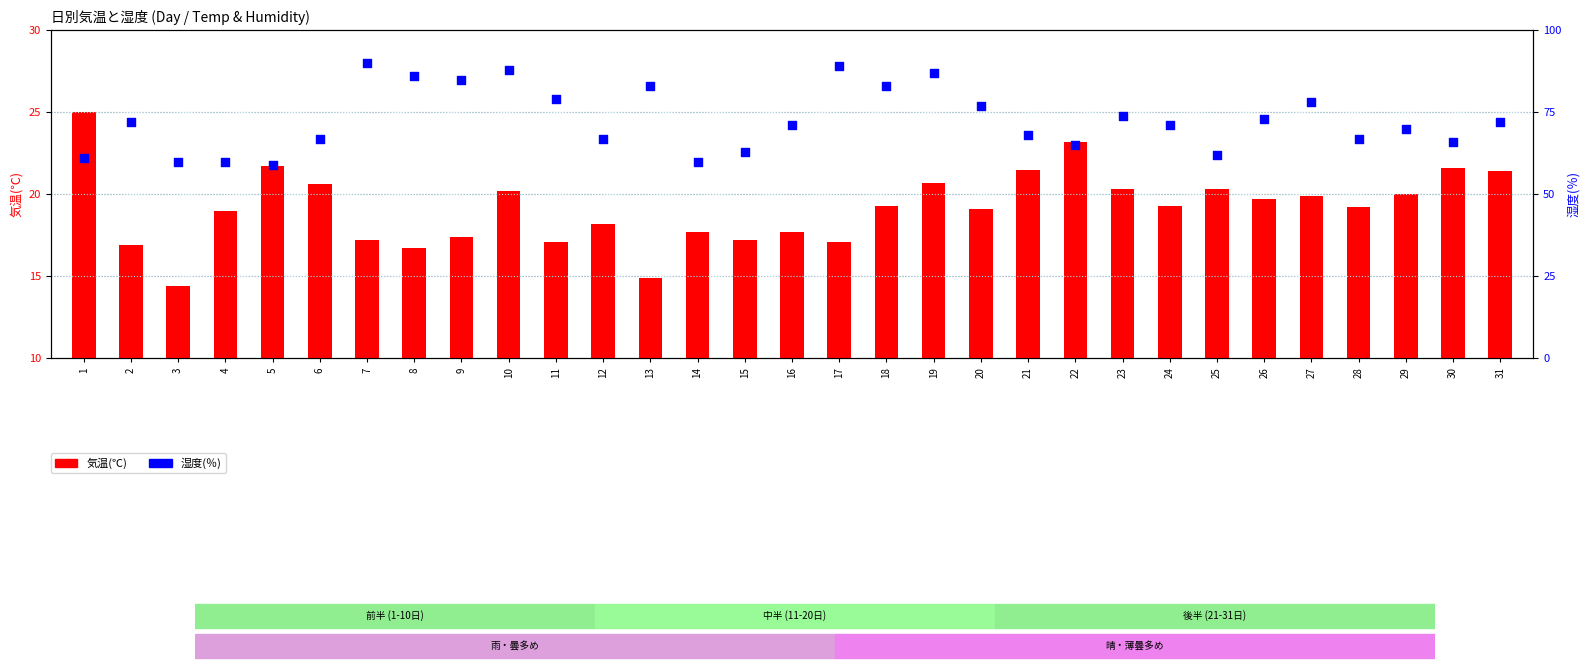

What is the total value across all series at 3?

74.4